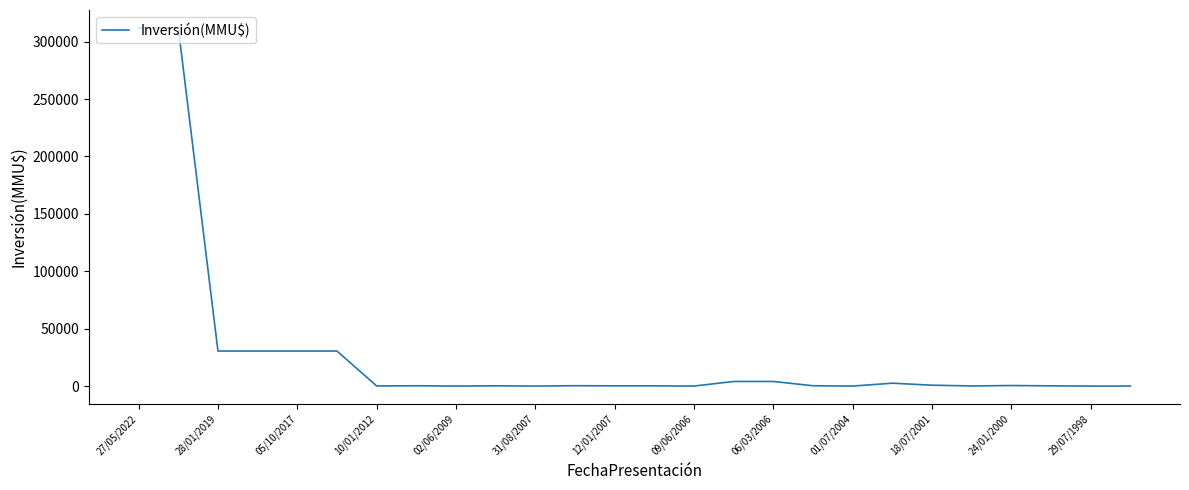

What is the maximum value shown in the chart?

312000